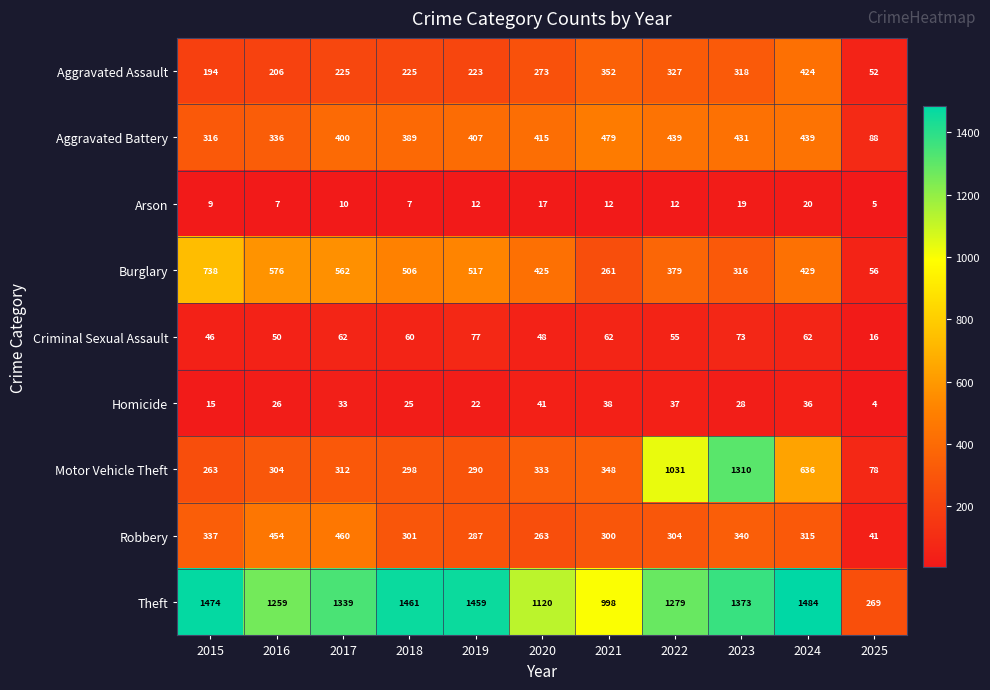

At which category is the sum across all series the highest?

2023